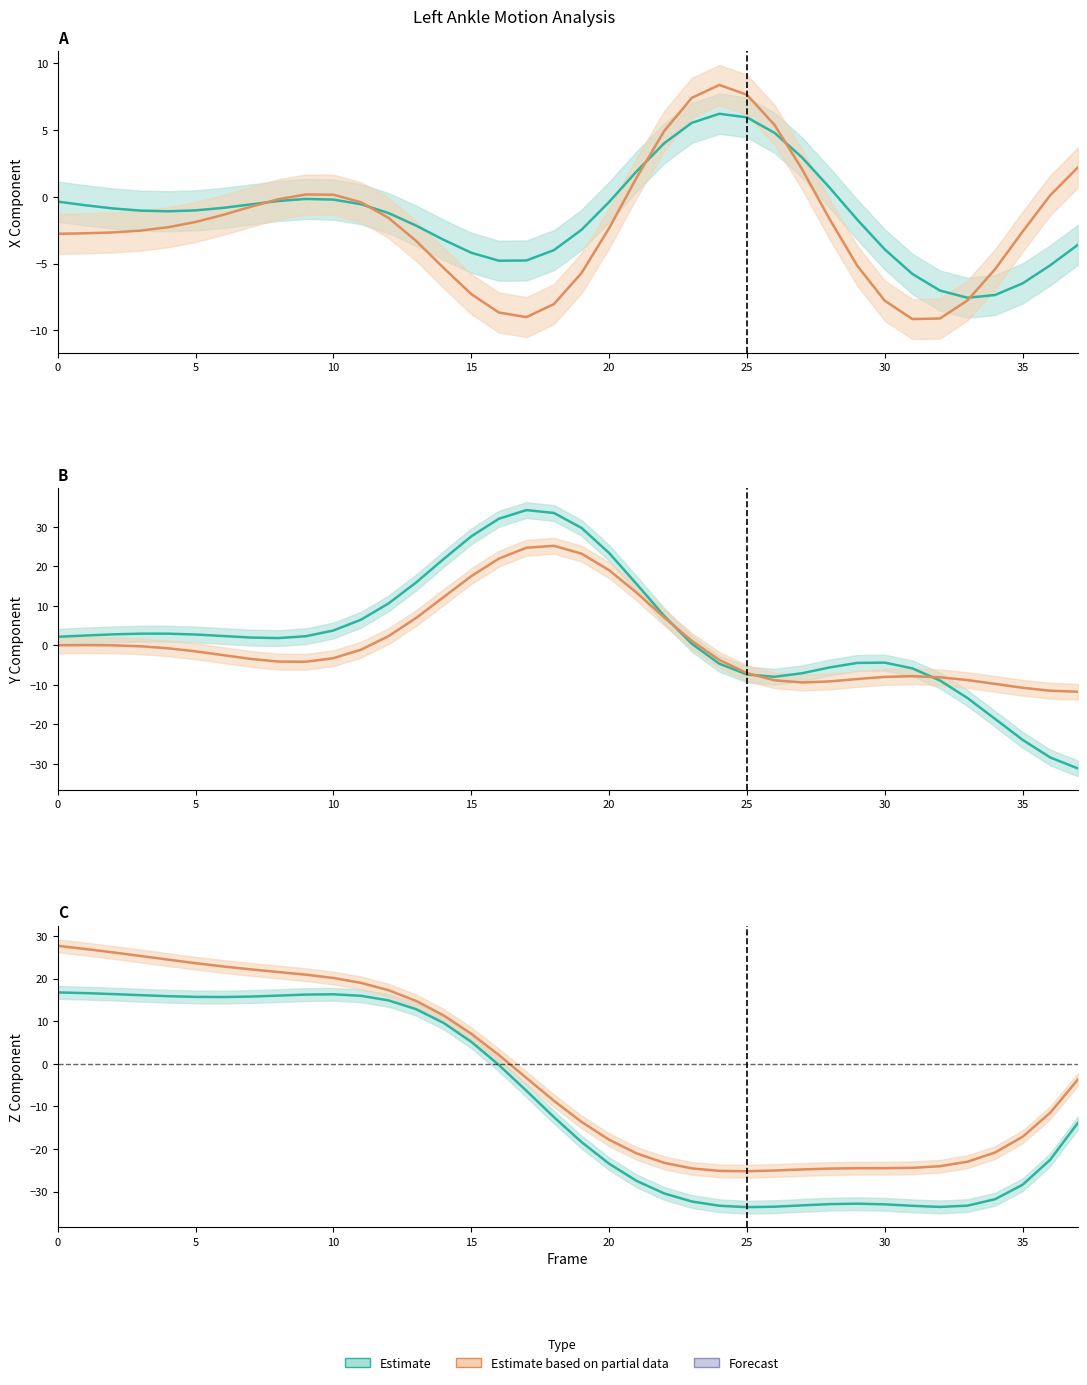

At which category does Y reach its first local peak?

3